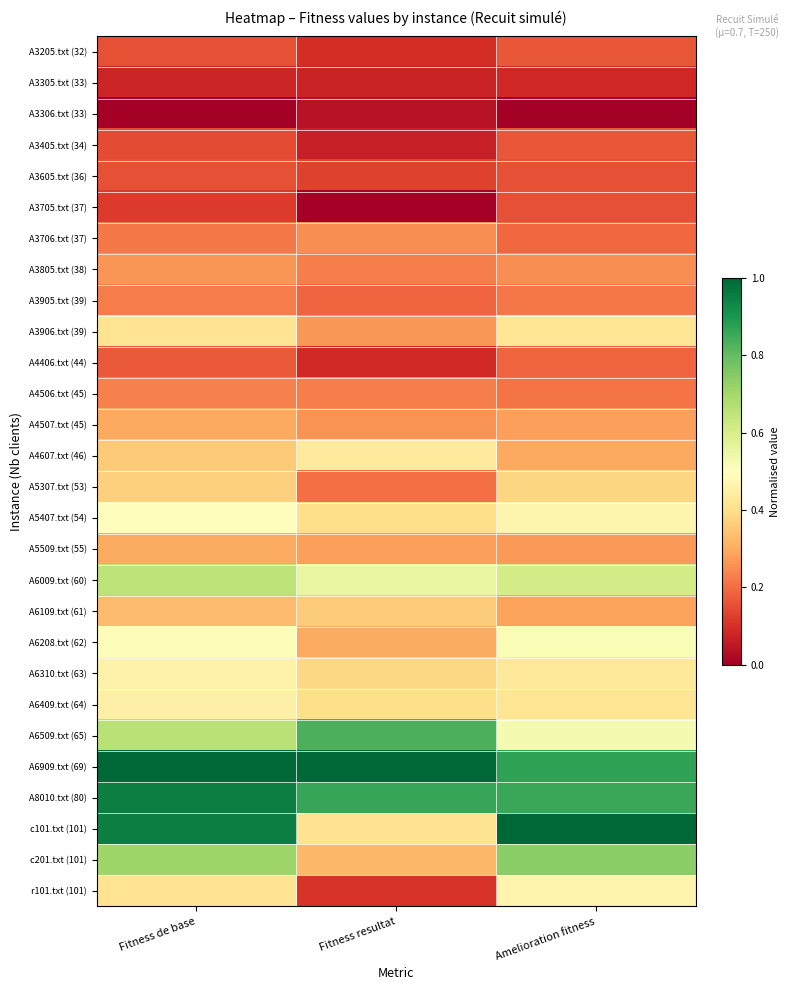

Rank the series by their maximum value, from highest to lowest.

A6909.txt (69), c101.txt (101), A8010.txt (80), A6509.txt (65), c201.txt (101), A6009.txt (60), A6208.txt (62), A5407.txt (54), r101.txt (101), A6310.txt (63), A6409.txt (64), A4607.txt (46), A3906.txt (39), A5307.txt (53), A6109.txt (61), A5509.txt (55), A4507.txt (45), A3805.txt (38), A3706.txt (37), A4506.txt (45), A3905.txt (39), A4406.txt (44), A3405.txt (34), A3205.txt (32), A3605.txt (36), A3705.txt (37), A3305.txt (33), A3306.txt (33)